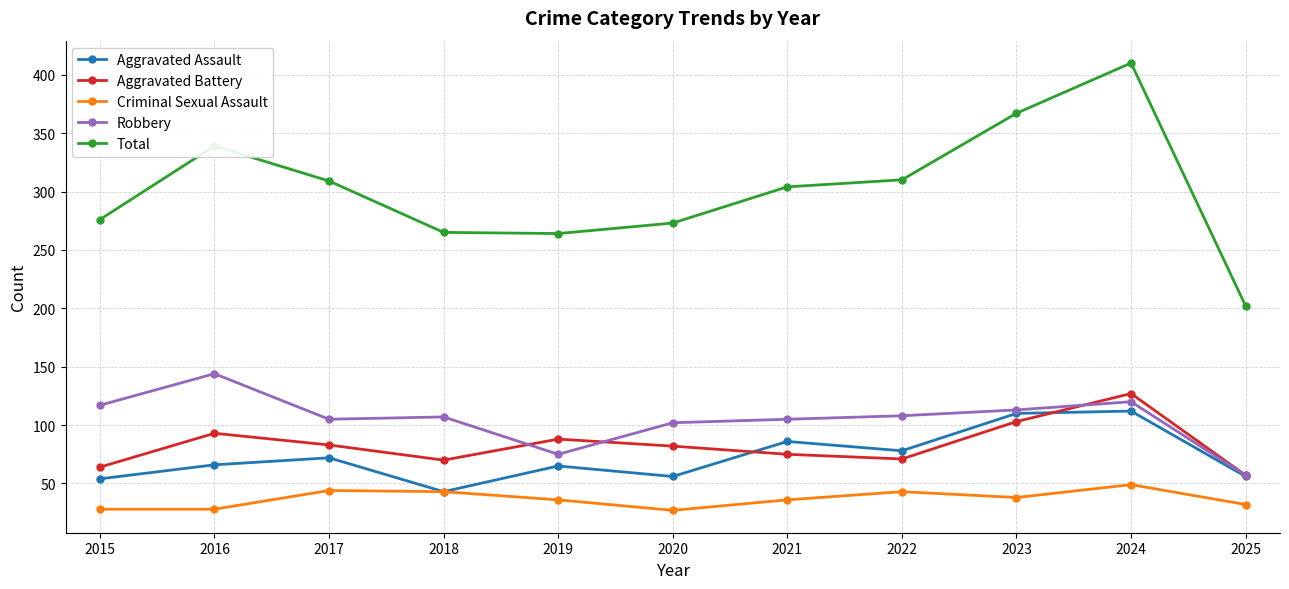

Between 2018 and 2021, which series saw the biggest shift?

Aggravated Assault